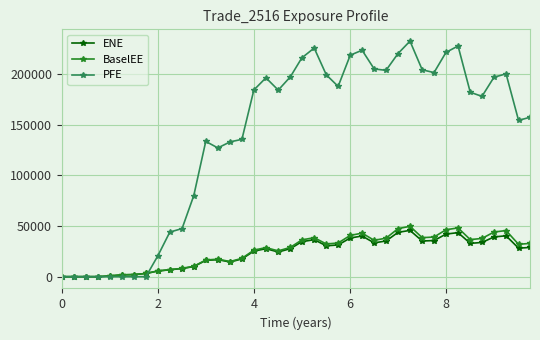

Which series has the largest total across all categories?

PFE